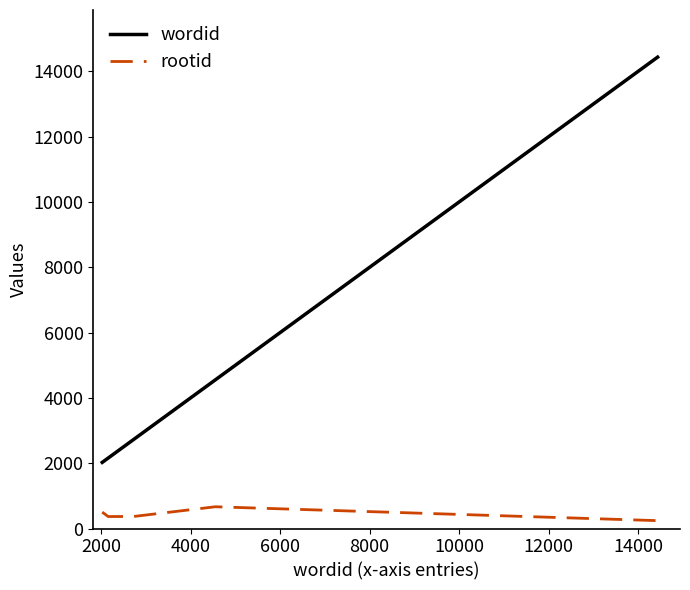

List the series in order of their overall mean, highest first.

wordid, rootid